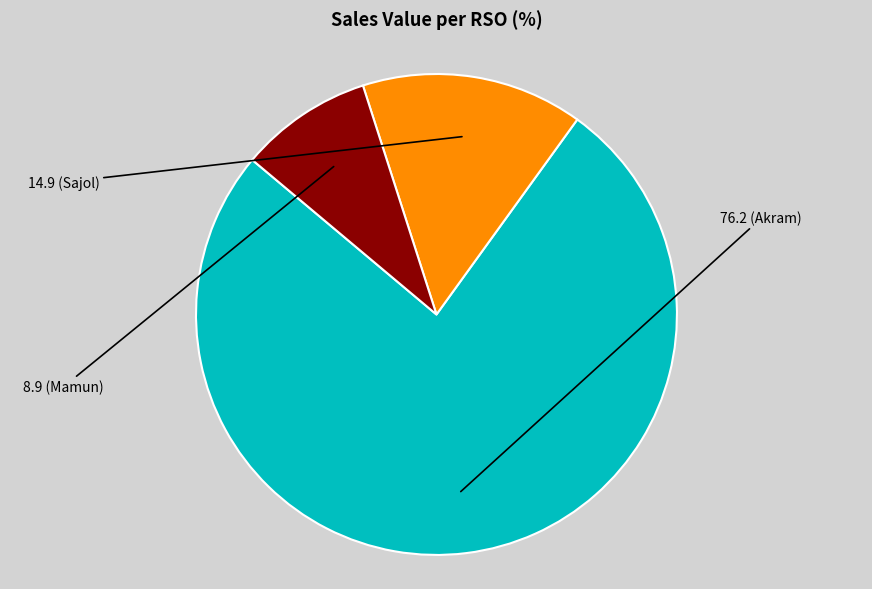

Is there any slice that represents more than half of the pie?

Yes